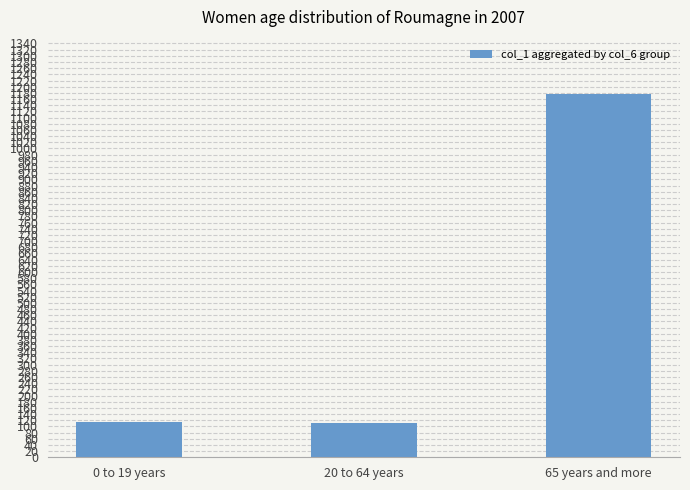

At which category does the chart reach its peak across all series?

65 years and more